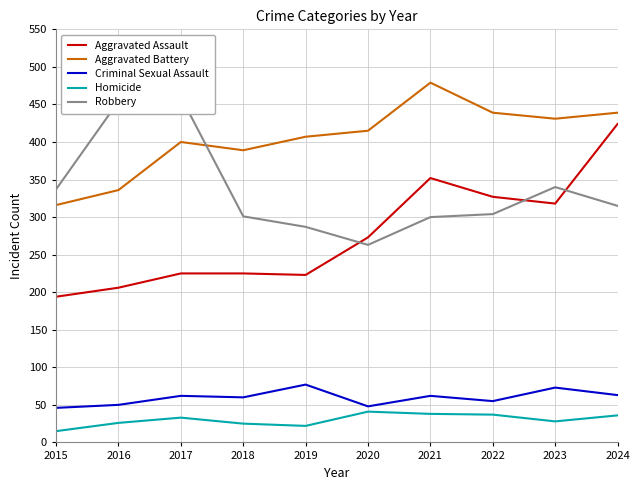

How many interior local peaks does the Homicide series have?

2